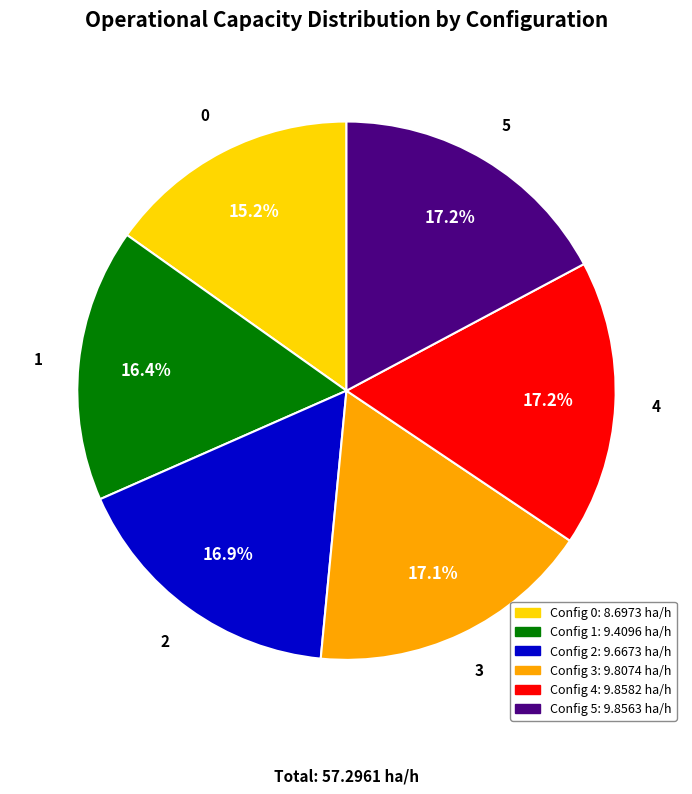

What is the total percentage of 4 and 2?

34.1%